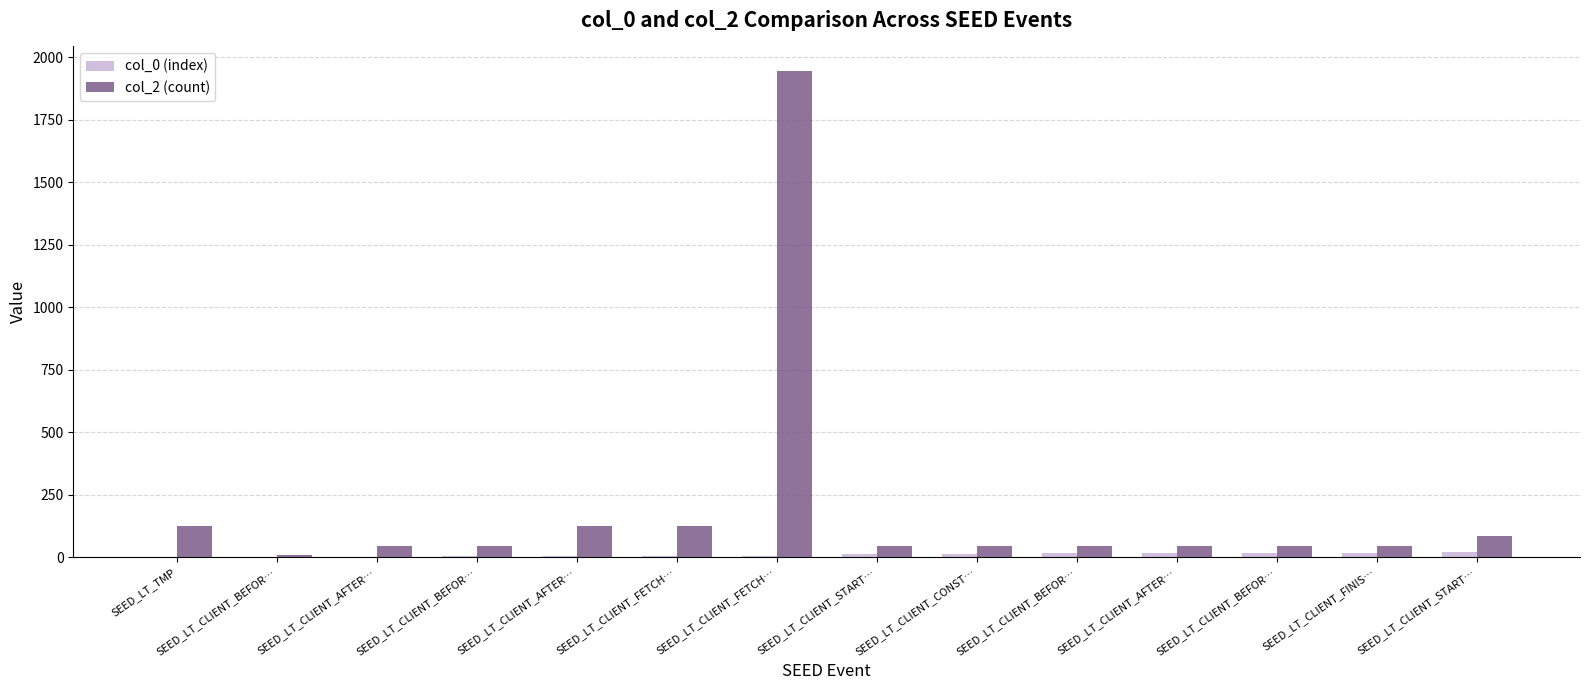

What is the difference between the maximum and minimum values in the col_0 (index) series?

20